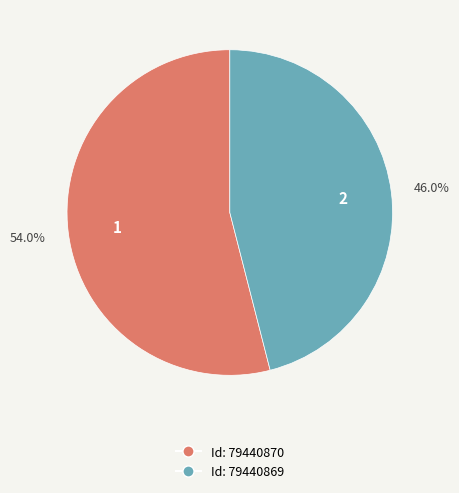

Is there any slice that represents more than half of the pie?

Yes